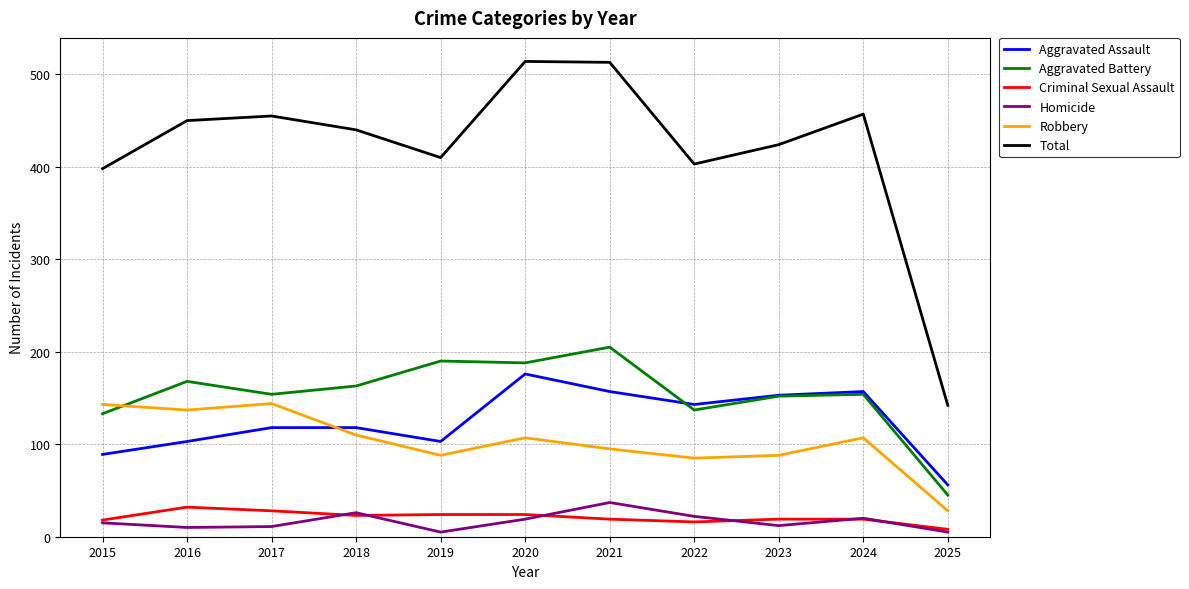

What is the sum of all Aggravated Assault values?

1373